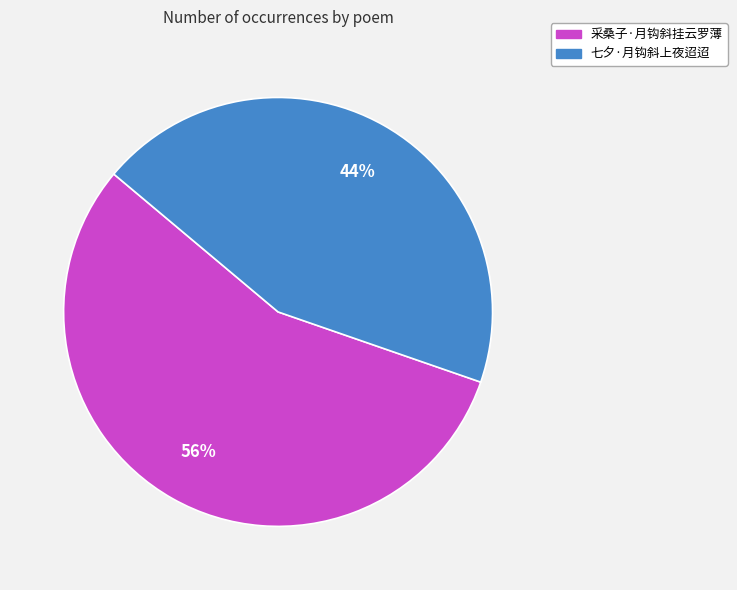

The 采桑子·月钩斜挂云罗薄 slice represents 62% of the pie. True or false?

False